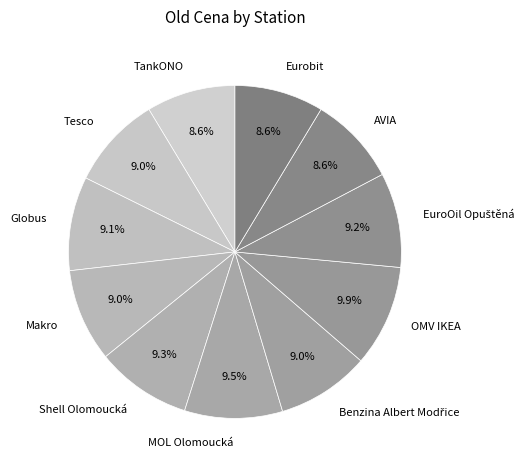

Is TankONO the majority of the pie?

No